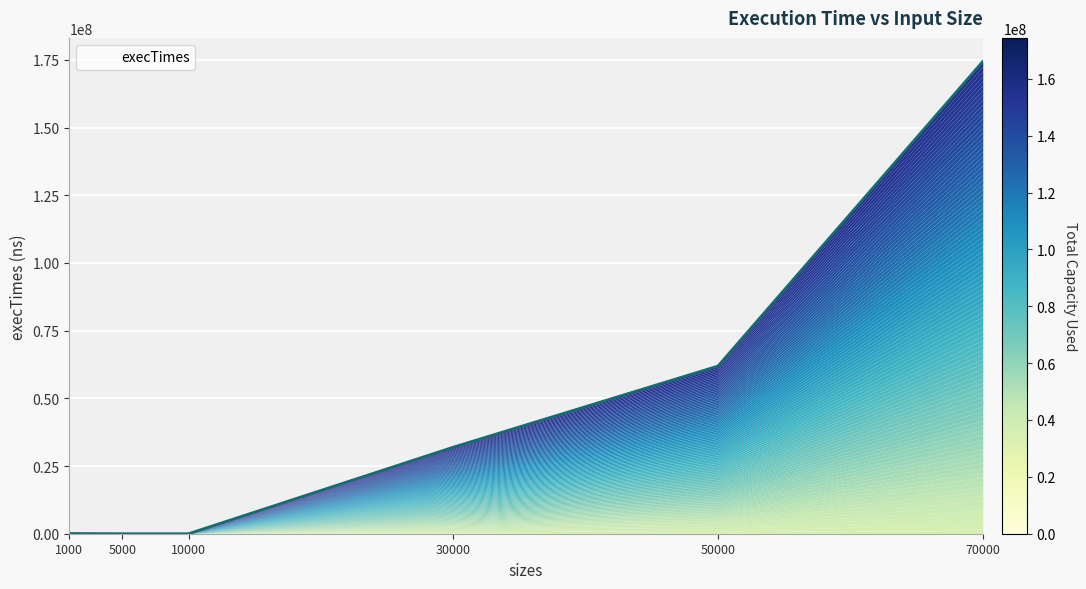

What is the maximum value shown in the chart?

174397400